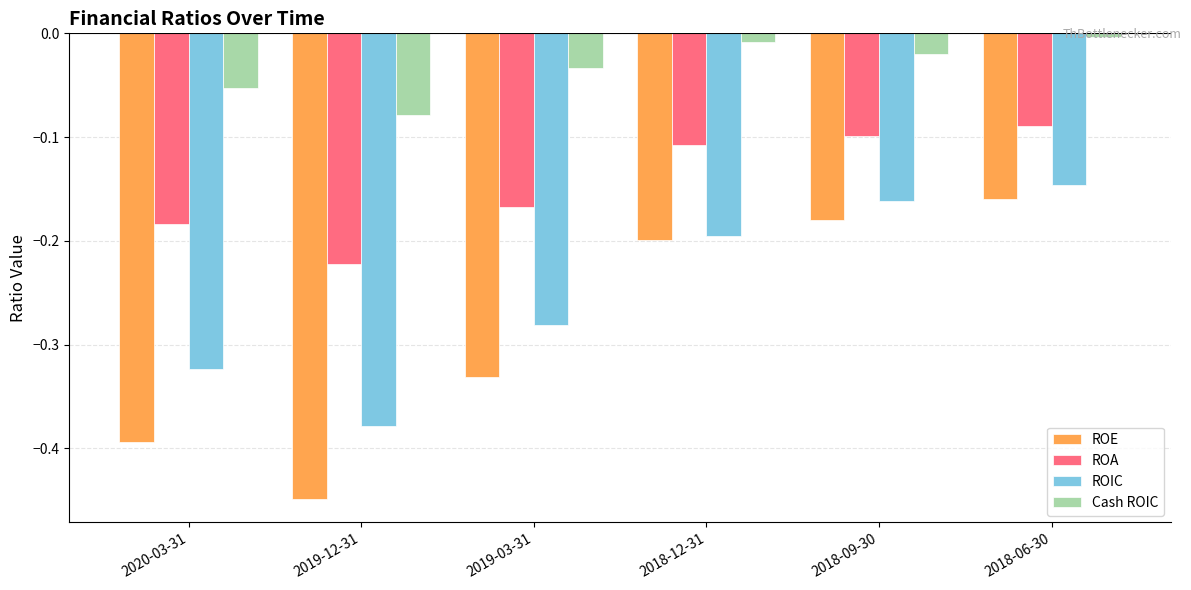

Which series has the largest total across all categories?

Cash ROIC